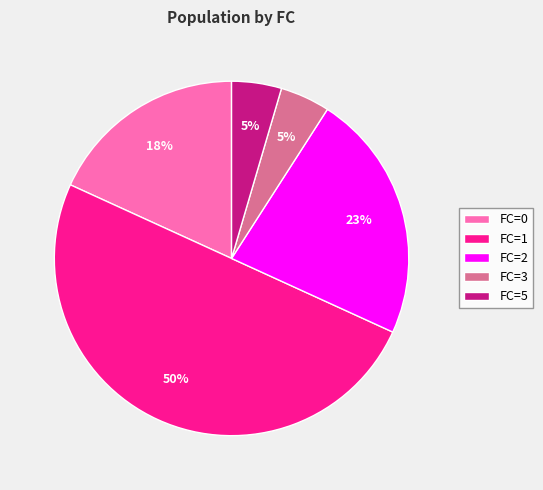

To the nearest percent, what is the difference between the largest and smallest slice percentages?

45%